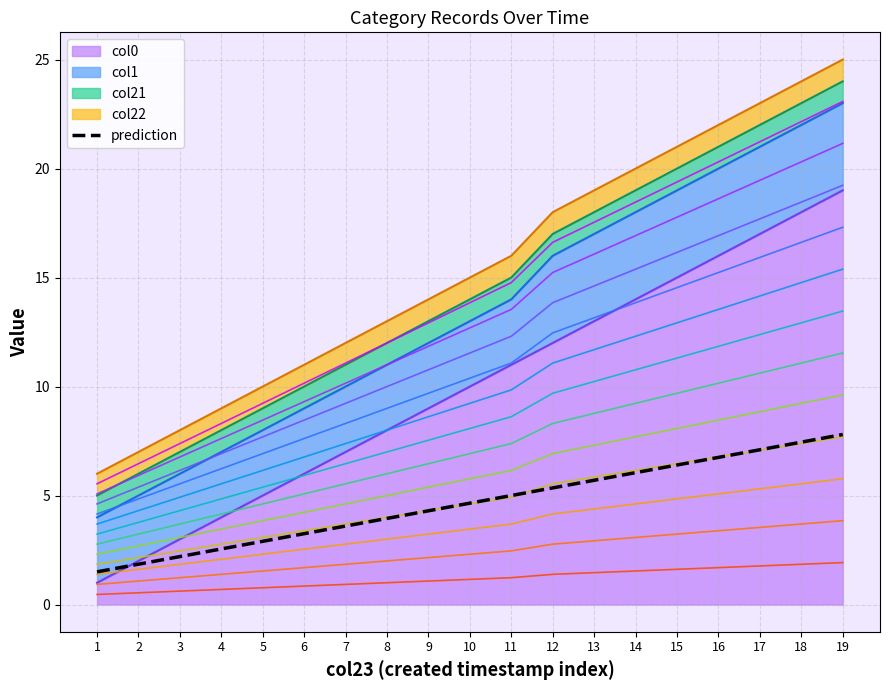

Which series has the widest spread of values?

col0